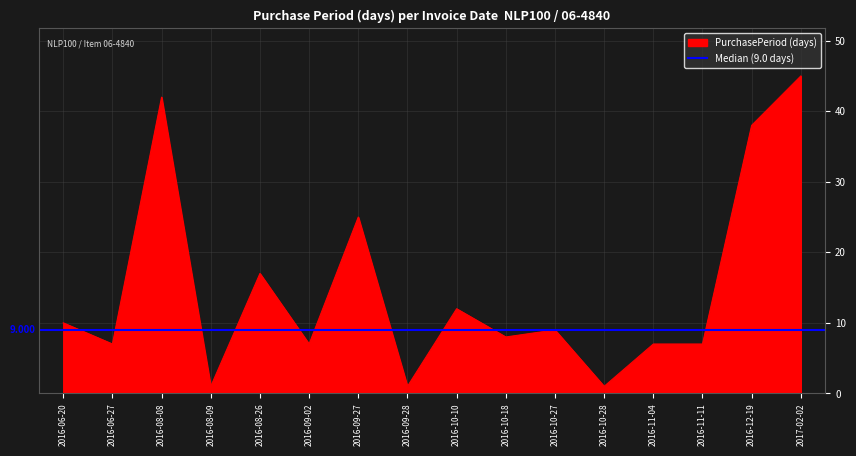

What is the value of the 5th point from the left?

17